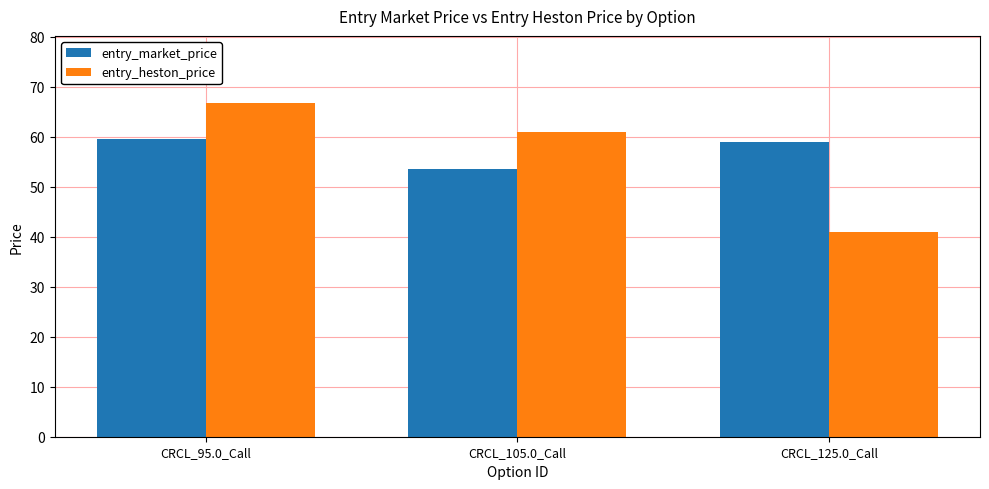

Count the number of categories in the chart.

3